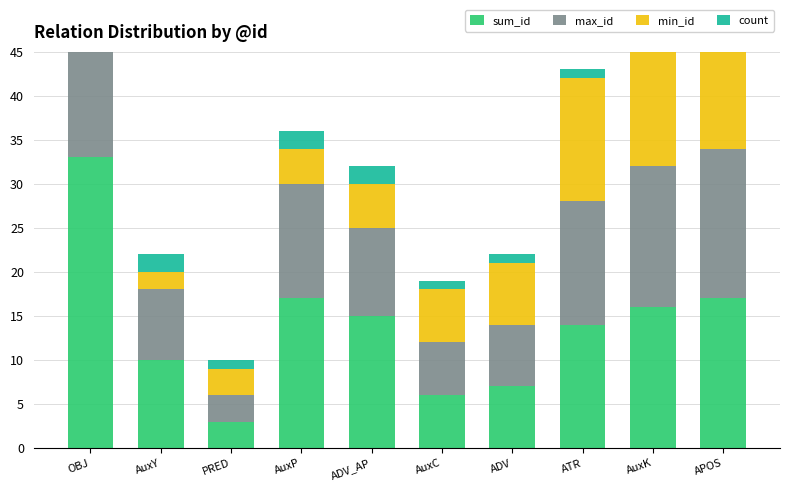

Reading left to right, list all the values displayed in this chart.

sum_id: 33	10	3	17	15	6	7	14	16	17
max_id: 12	8	3	13	10	6	7	14	16	17
min_id: 1	2	3	4	5	6	7	14	16	17
count: 4	2	1	2	2	1	1	1	1	1